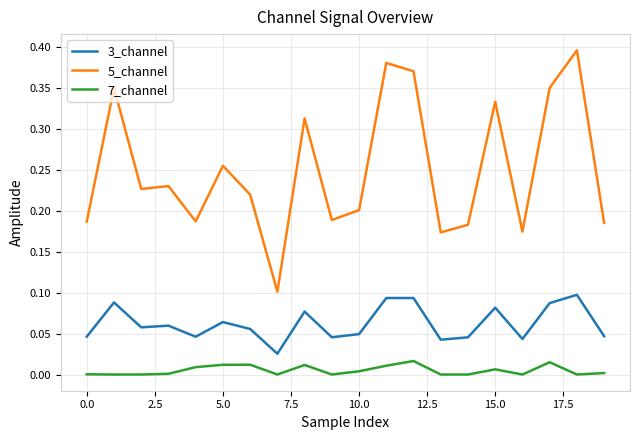

How many distinct data groups are displayed?

3